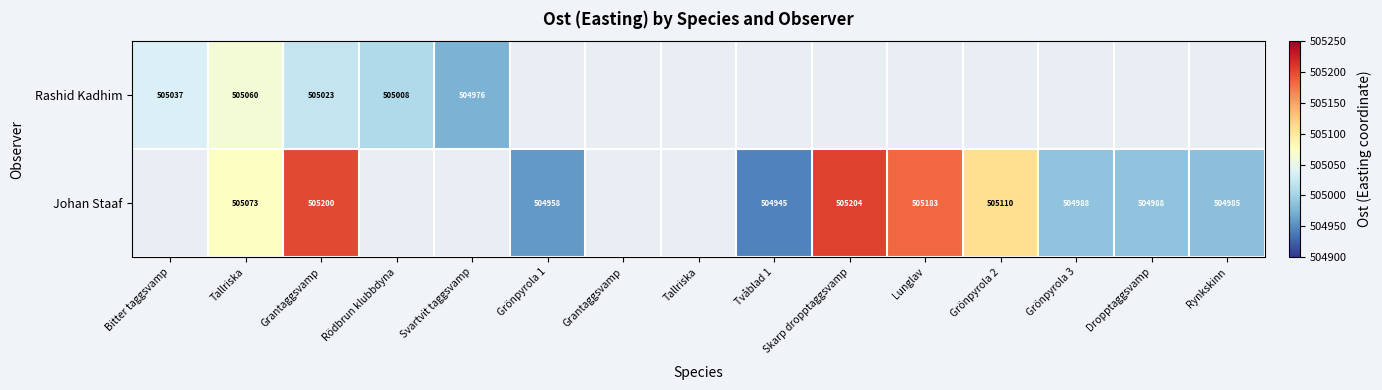

Which series changed the most between Grönpyrola 2 and Grönpyrola 3?

Johan Staaf